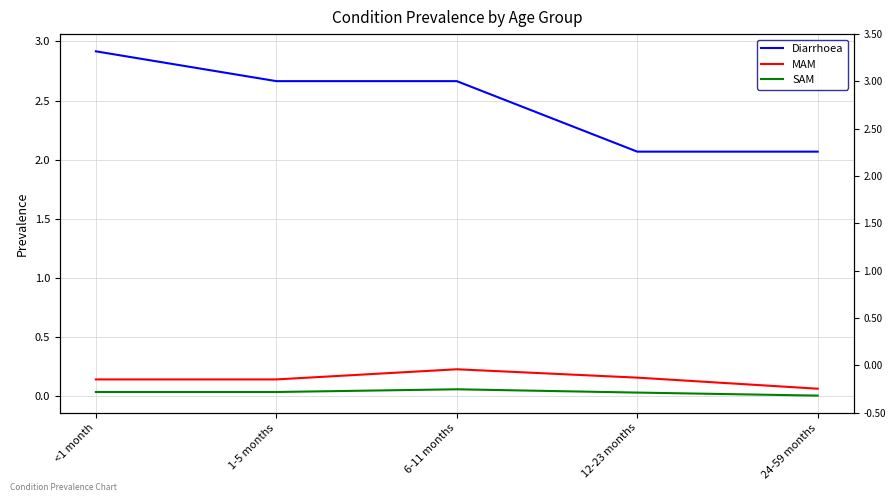

At how many categories does at least one series exceed 2?

5